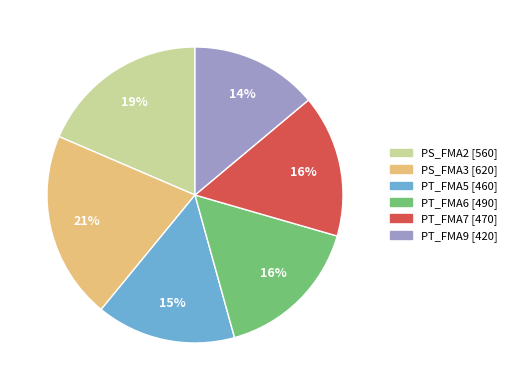

How many slices are in this pie chart?

6